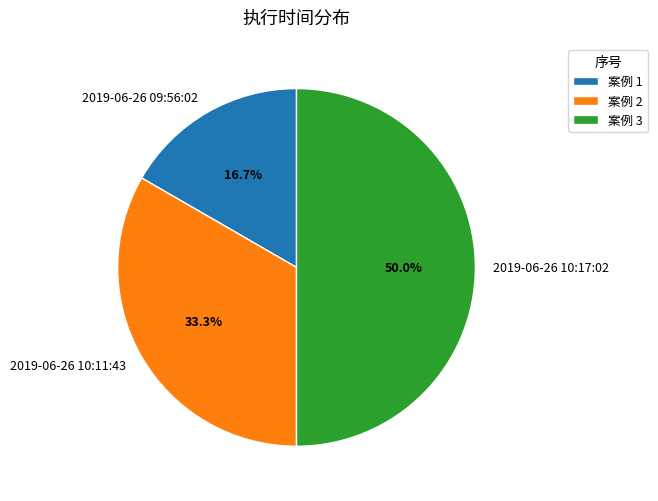

What is the smallest slice in the pie chart?

2019-06-26 09:56:02